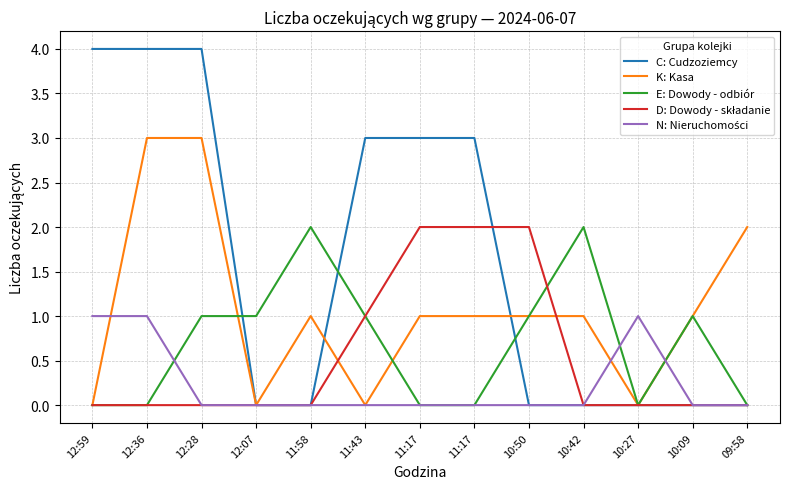

What is the sum of all E: Dowody - odbiór values?

9